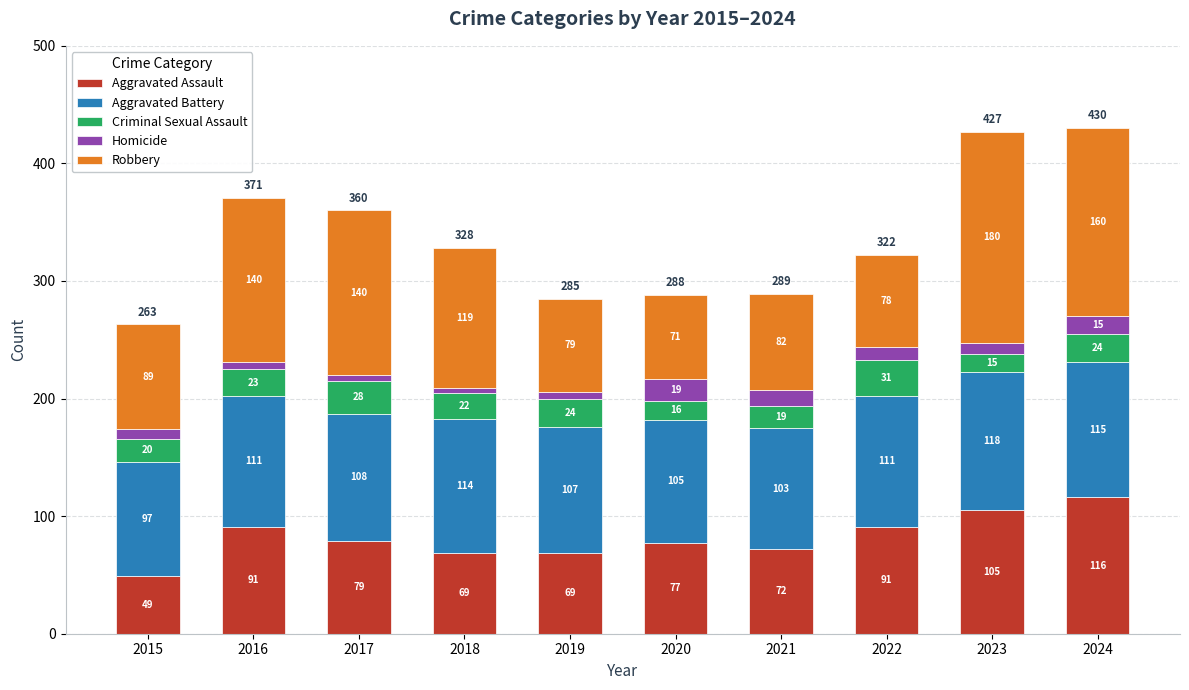

The value of Aggravated Assault at 2017 is 110. True or false?

False